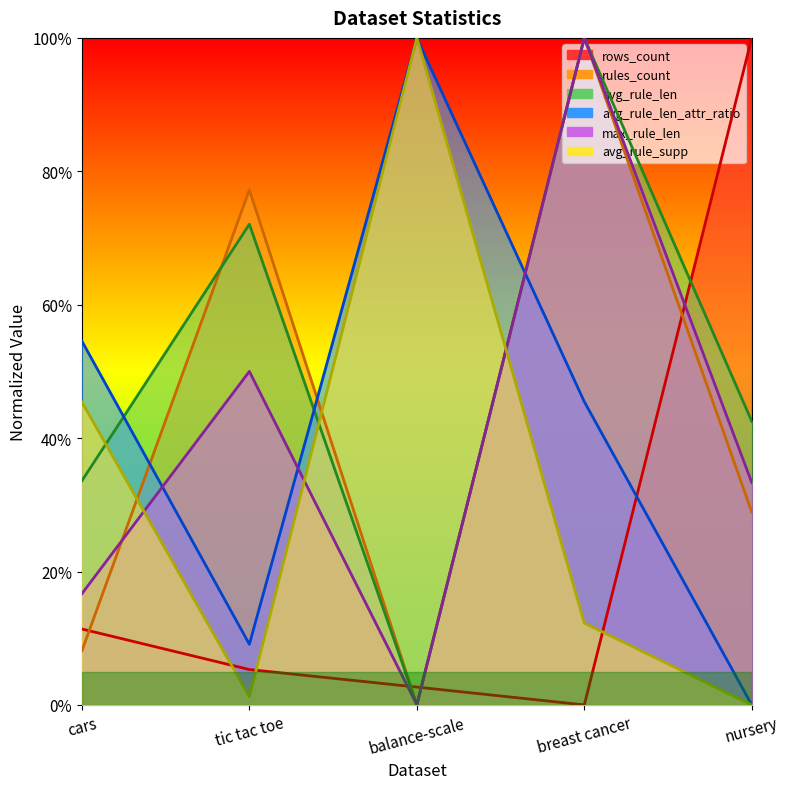

Reading right to left, list all the values displayed in this chart.

rows_count: nursery=1.0	breast cancer=0.0	balance-scale=0.0	tic tac toe=0.1	cars=0.1
rules_count: nursery=0.3	breast cancer=1.0	balance-scale=0.0	tic tac toe=0.8	cars=0.1
avg_rule_len: nursery=0.4	breast cancer=1.0	balance-scale=0.0	tic tac toe=0.7	cars=0.3
avg_rule_len_attr_ratio: nursery=0.0	breast cancer=0.5	balance-scale=1.0	tic tac toe=0.1	cars=0.5
max_rule_len: nursery=0.3	breast cancer=1.0	balance-scale=0.0	tic tac toe=0.5	cars=0.2
avg_rule_supp: nursery=0.0	breast cancer=0.1	balance-scale=1.0	tic tac toe=0.0	cars=0.5